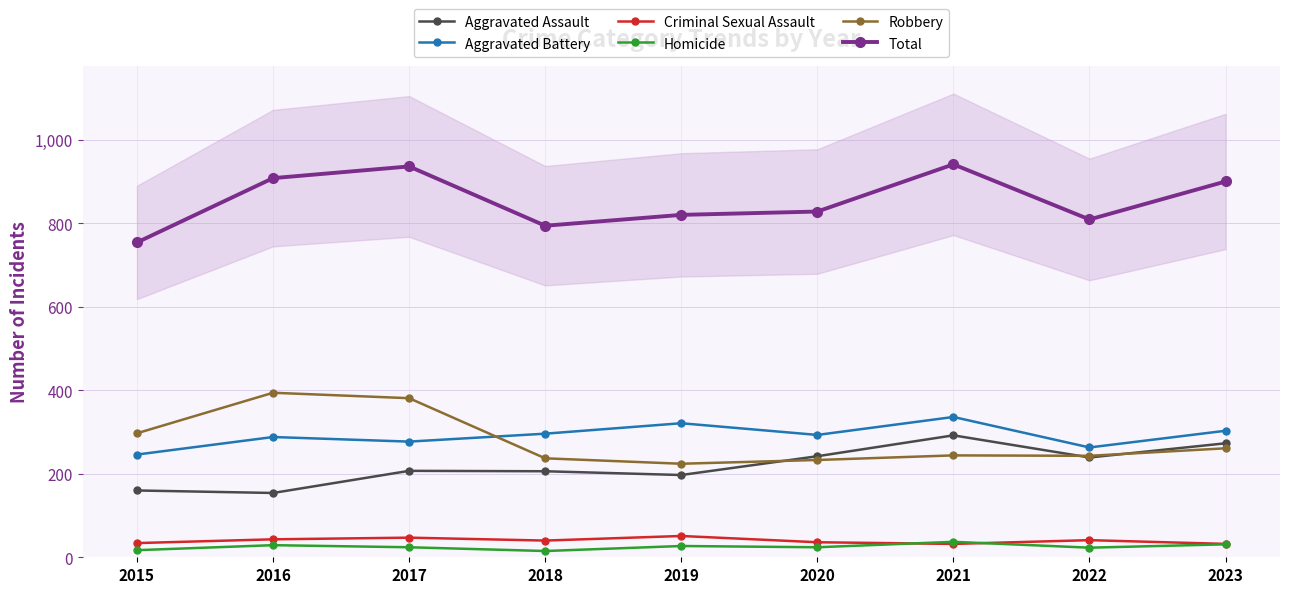

The value of Robbery at 2023 is 342. True or false?

False